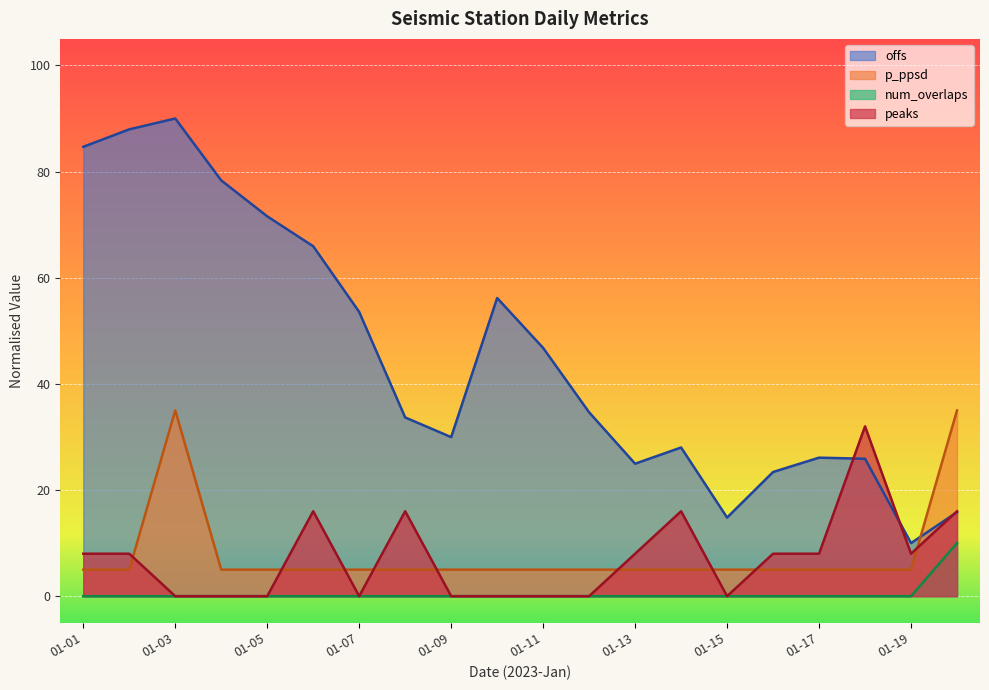

What is the minimum value for p_ppsd?

5.0